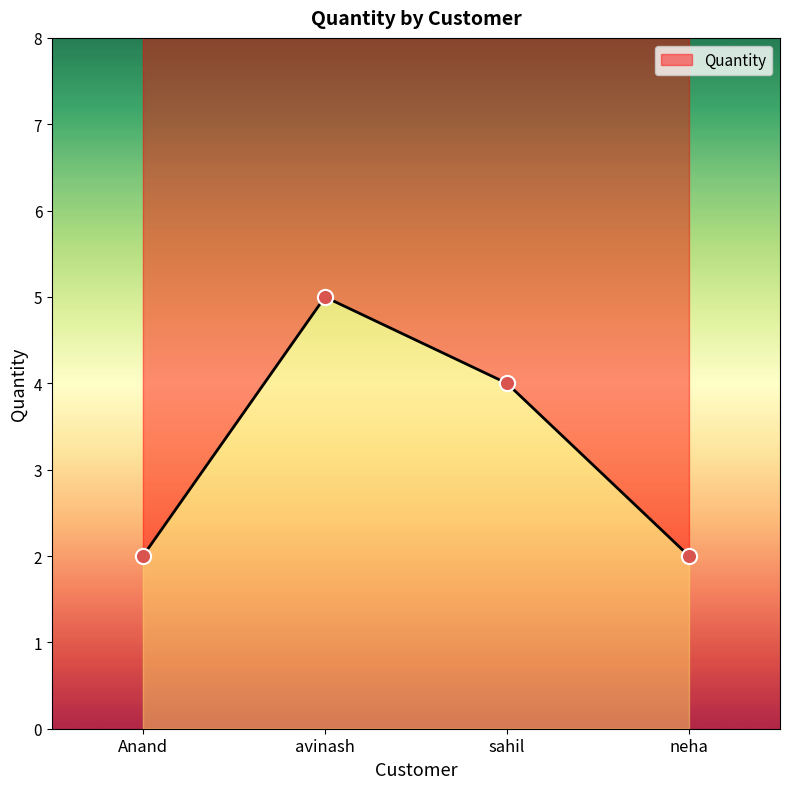

What is the ratio of the value at Anand to the value at sahil?

0.5